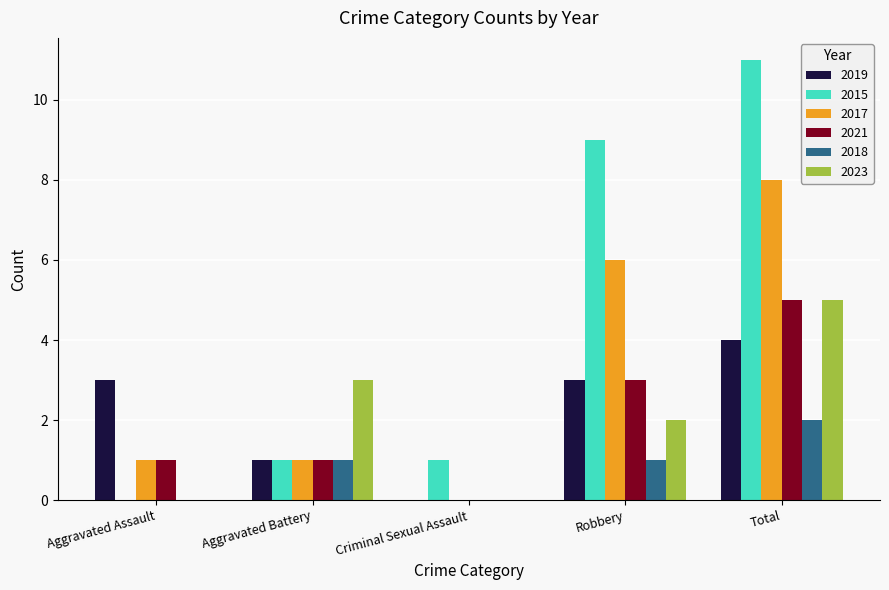

Does the chart contain stacked bars?

No